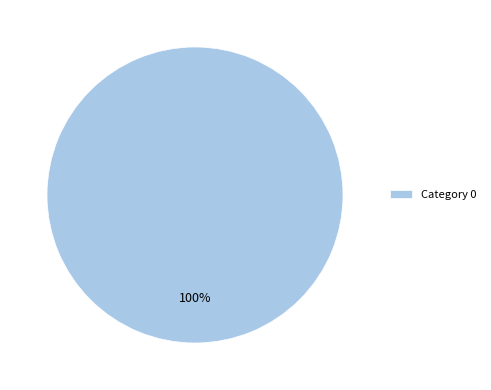

Rank the categories by value from lowest to highest.

Category 0